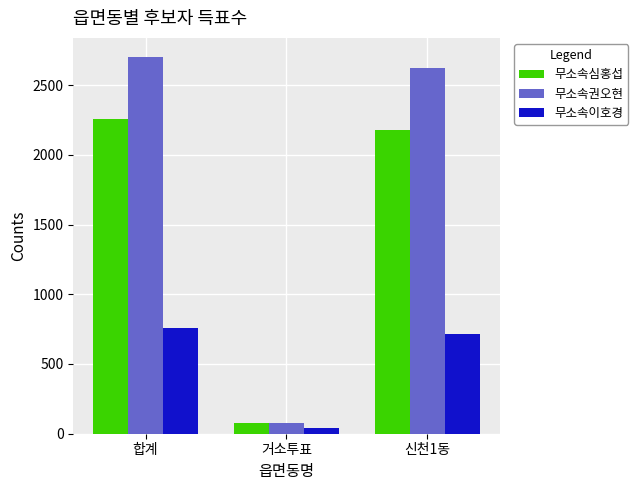

Rank the series by their maximum value, from lowest to highest.

무소속이호경, 무소속심홍섭, 무소속권오현